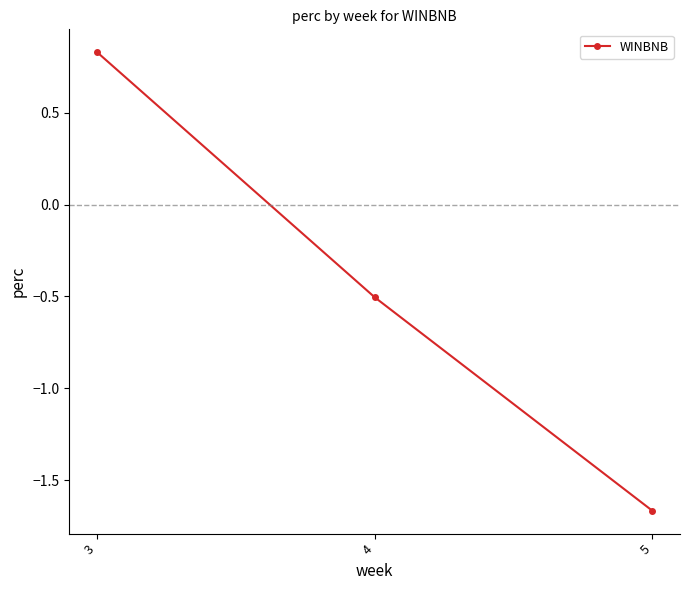

What is the sum of all values?

-1.3